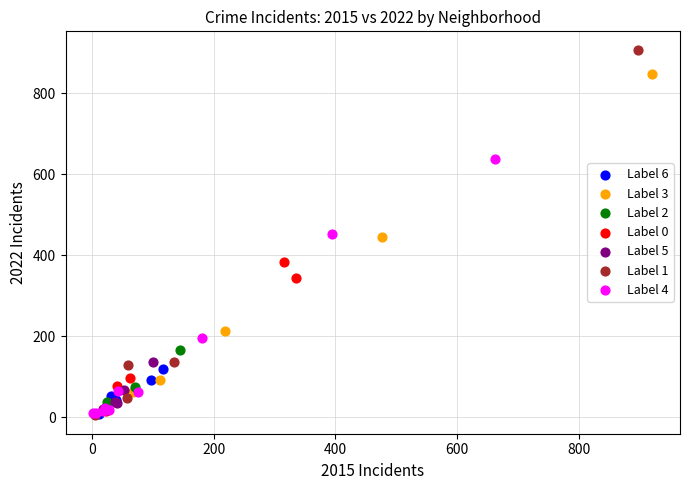

Which series reaches the maximum Y coordinate?

Label 1